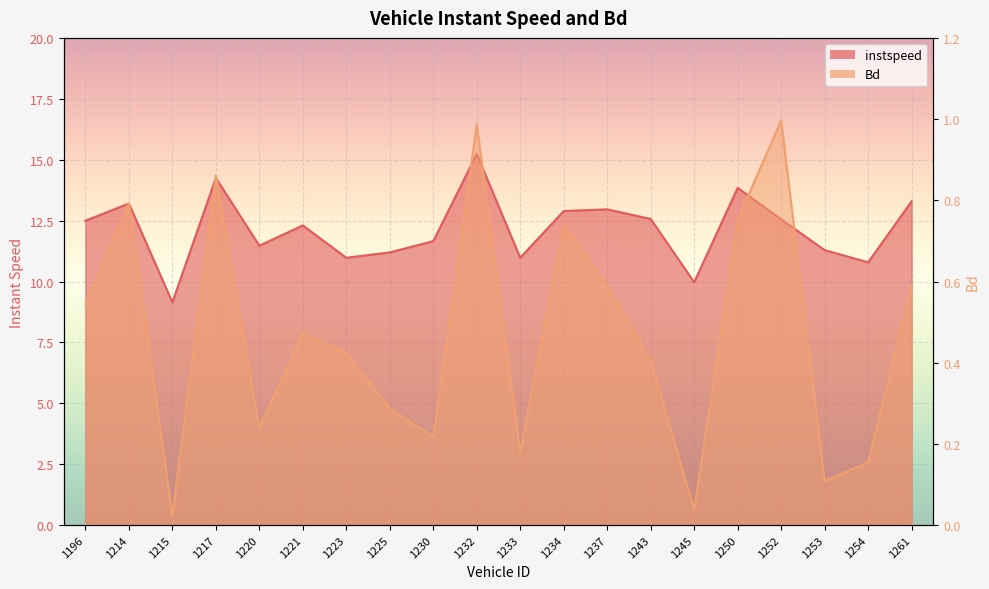

True or false: Bd has more than 1 interior local peaks.

True